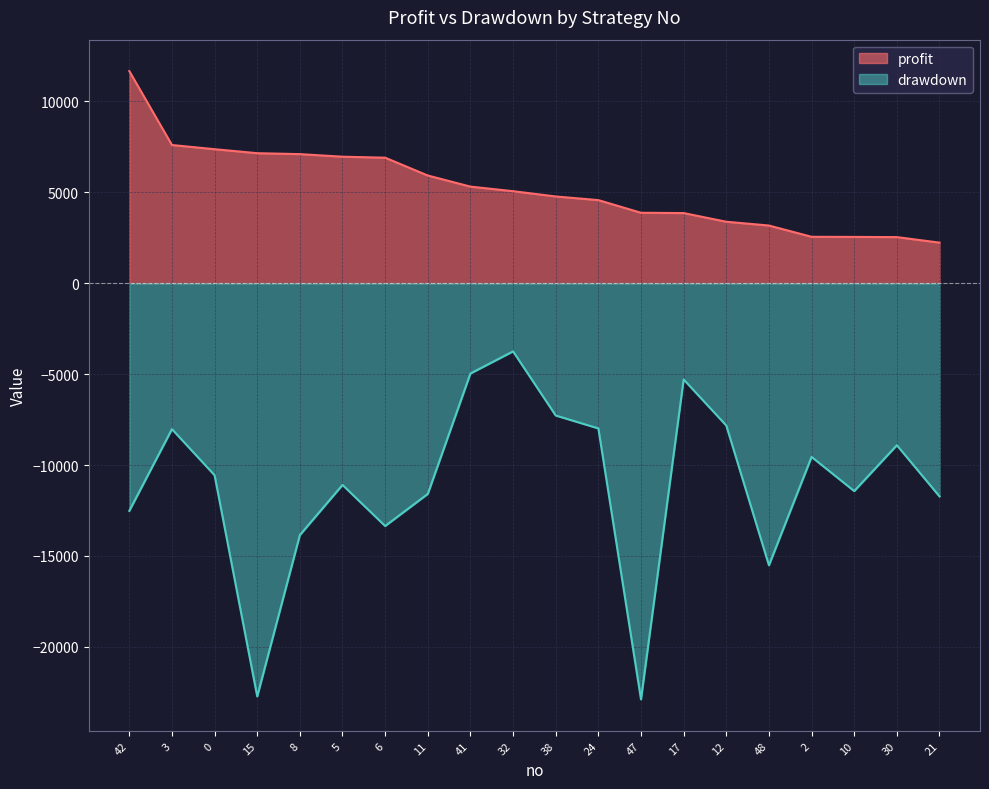

Which series has the widest spread of values?

drawdown